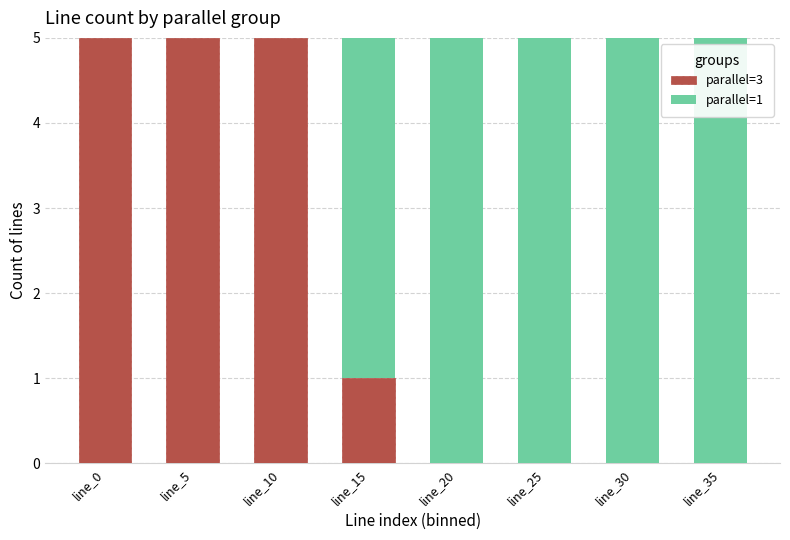

What is the total value across all series at line_20?

5